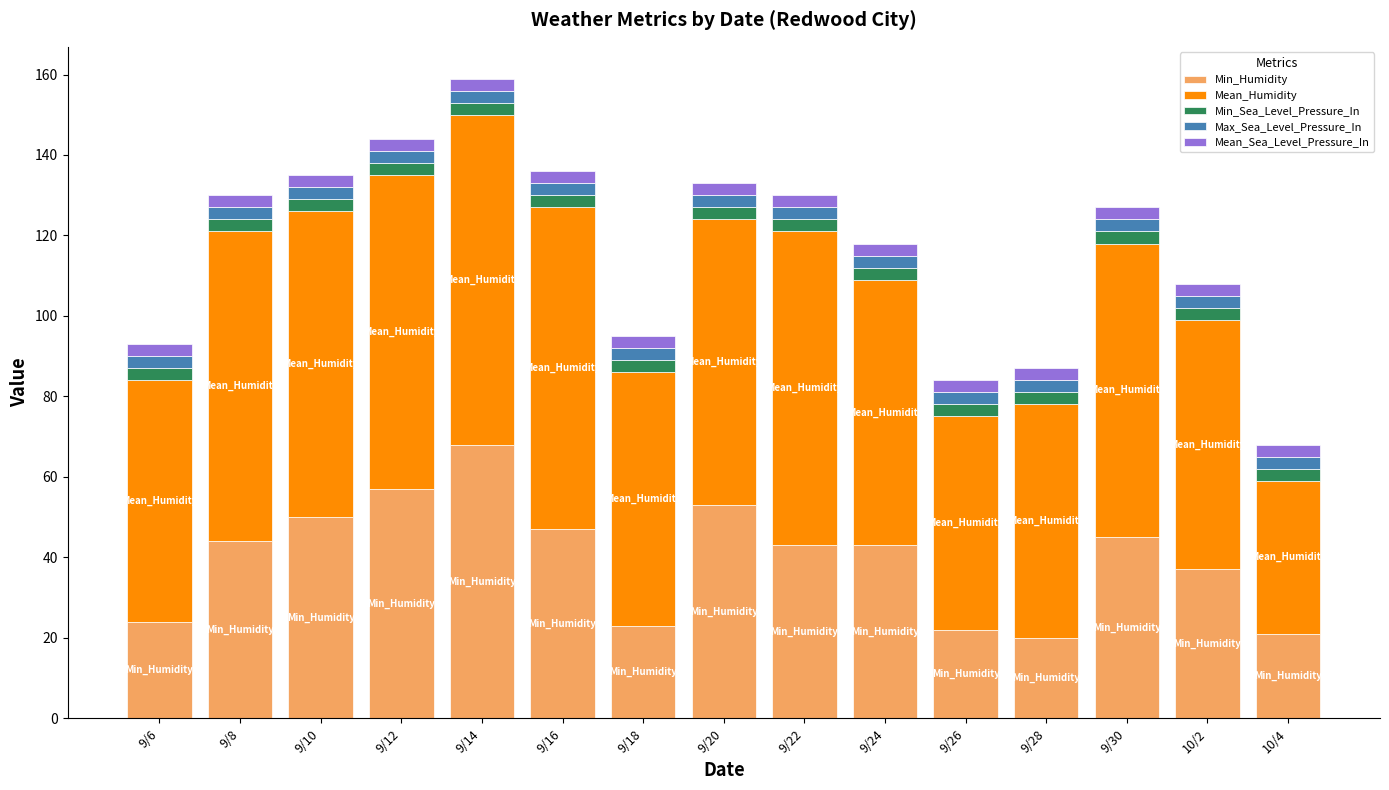

What is the maximum value for Min_Humidity?

68.0